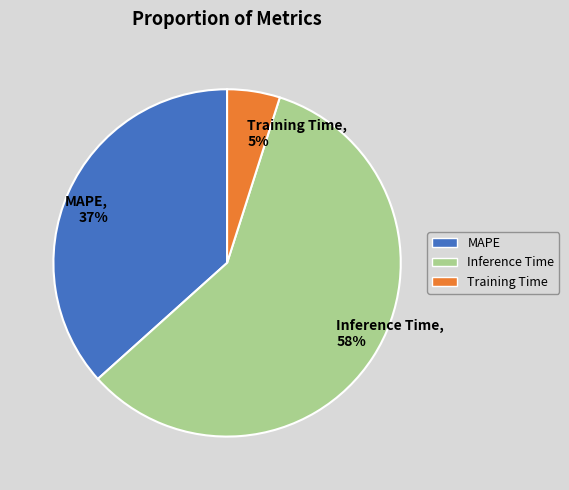

To the nearest percent, what is the combined percentage of MAPE, 37% and Training Time, 5%?

42%